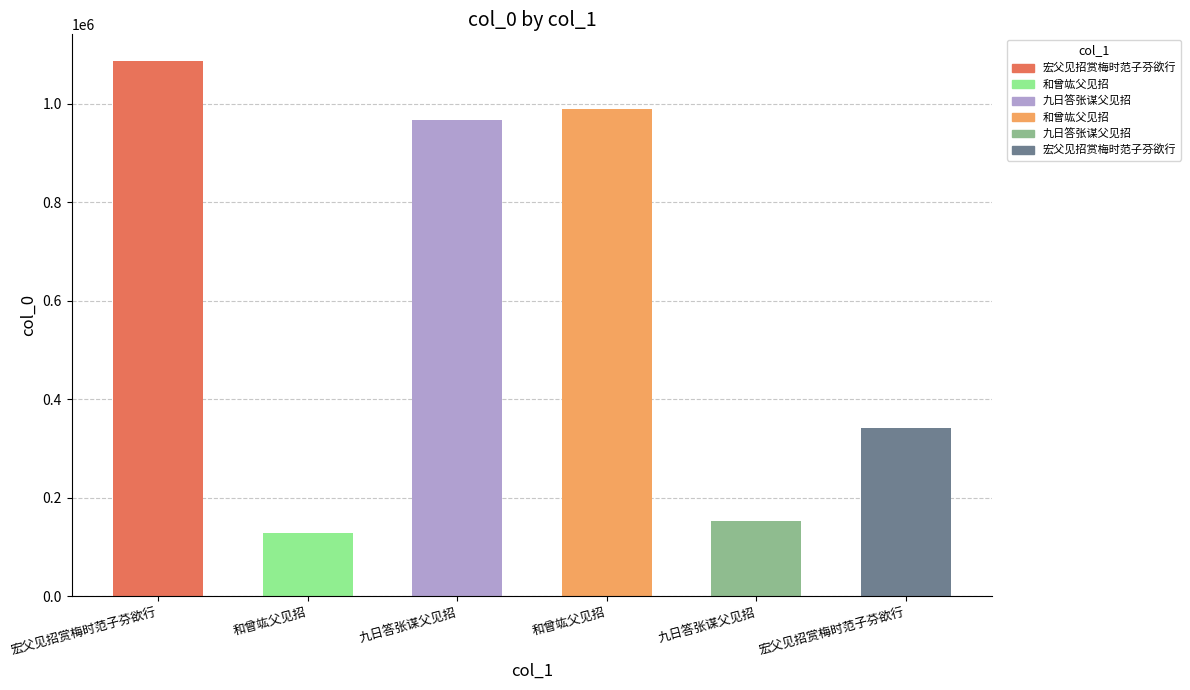

Does the chart contain any negative values?

No